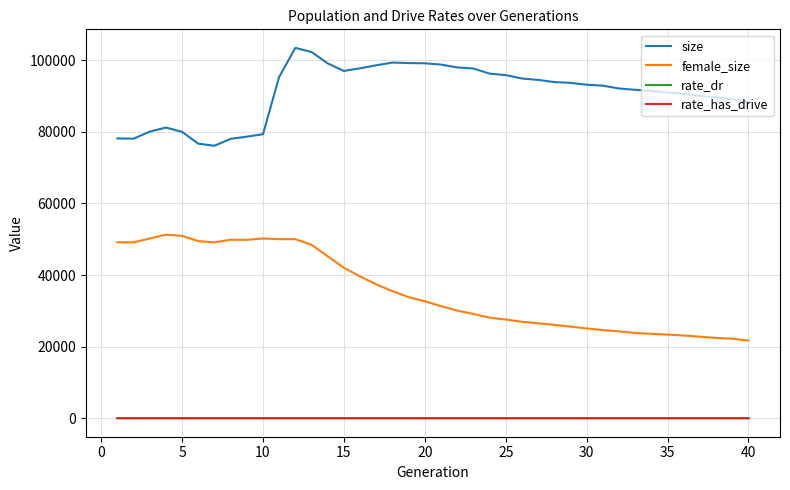

True or false: size and rate_dr intersect in this chart.

False